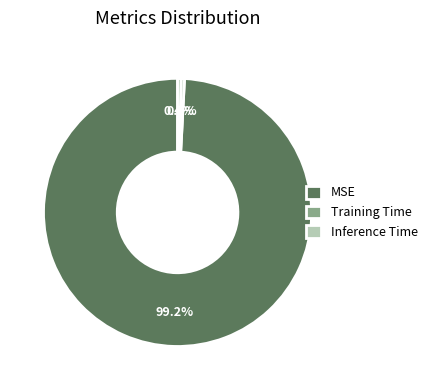

Which slice is the largest?

MSE